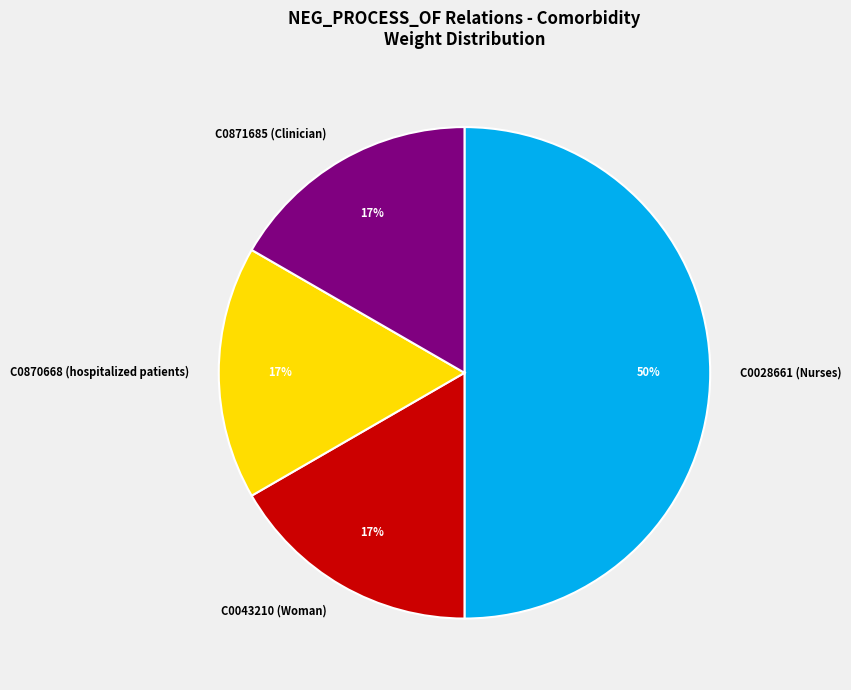

To the nearest percent, what percentage of the pie is C0043210 (Woman)?

17%